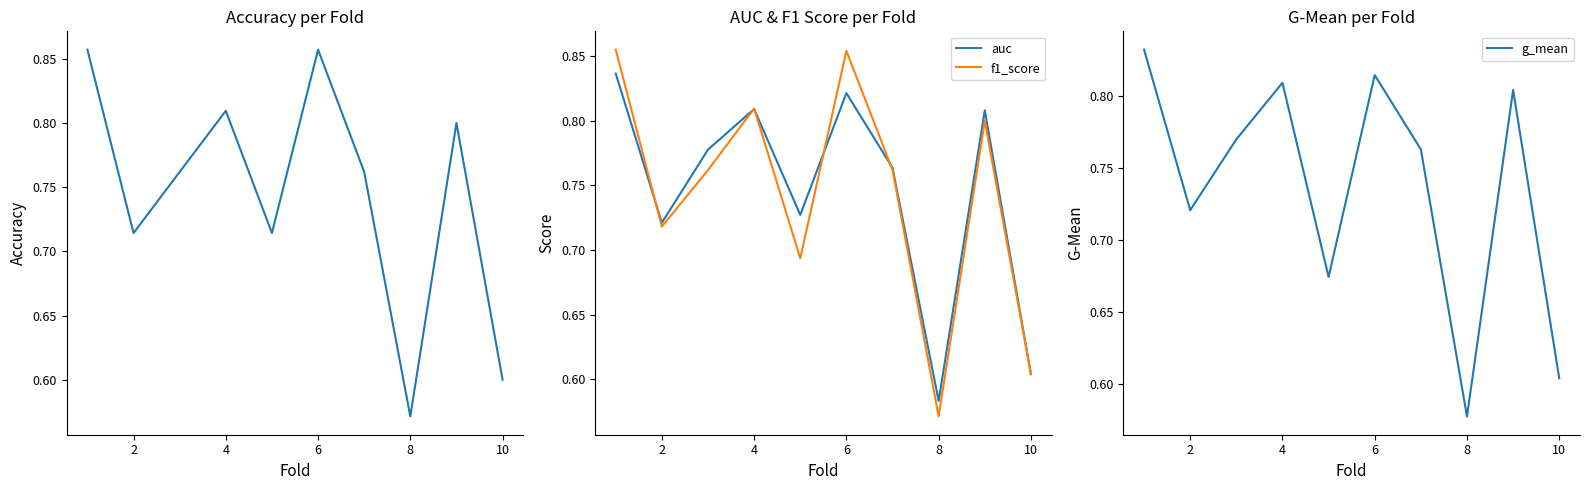

At 8, list the series in order from largest to smallest.

auc, accuracy, f1_score, g_mean